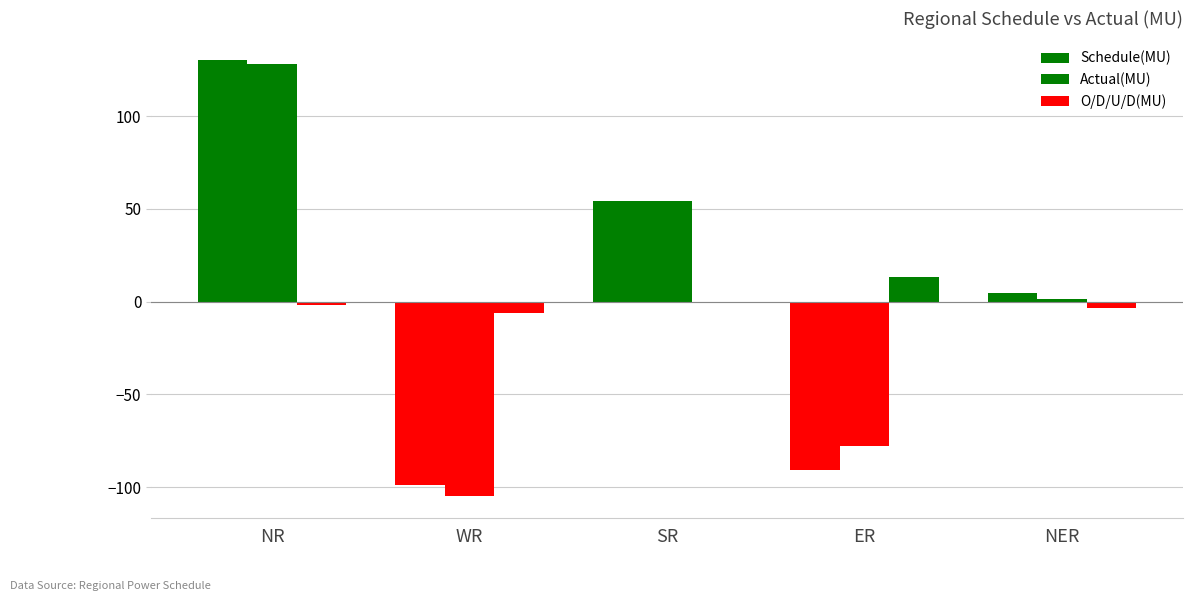

Are the bars grouped side by side (vs. stacked)?

Yes